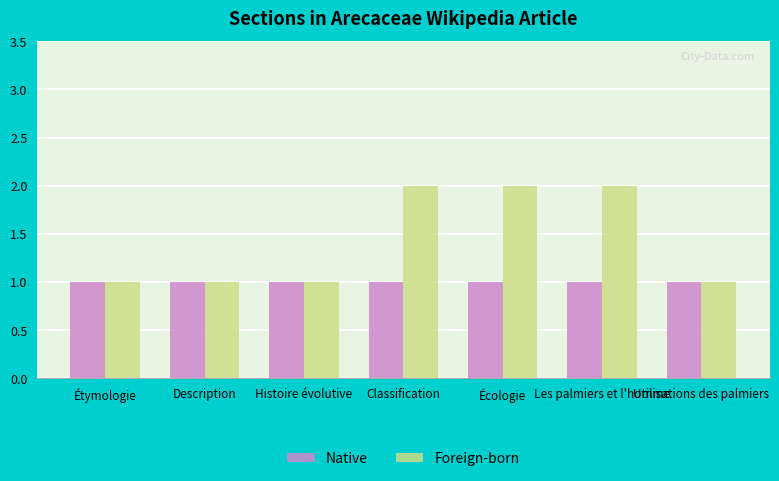

Which series has the largest total across all categories?

Foreign-born